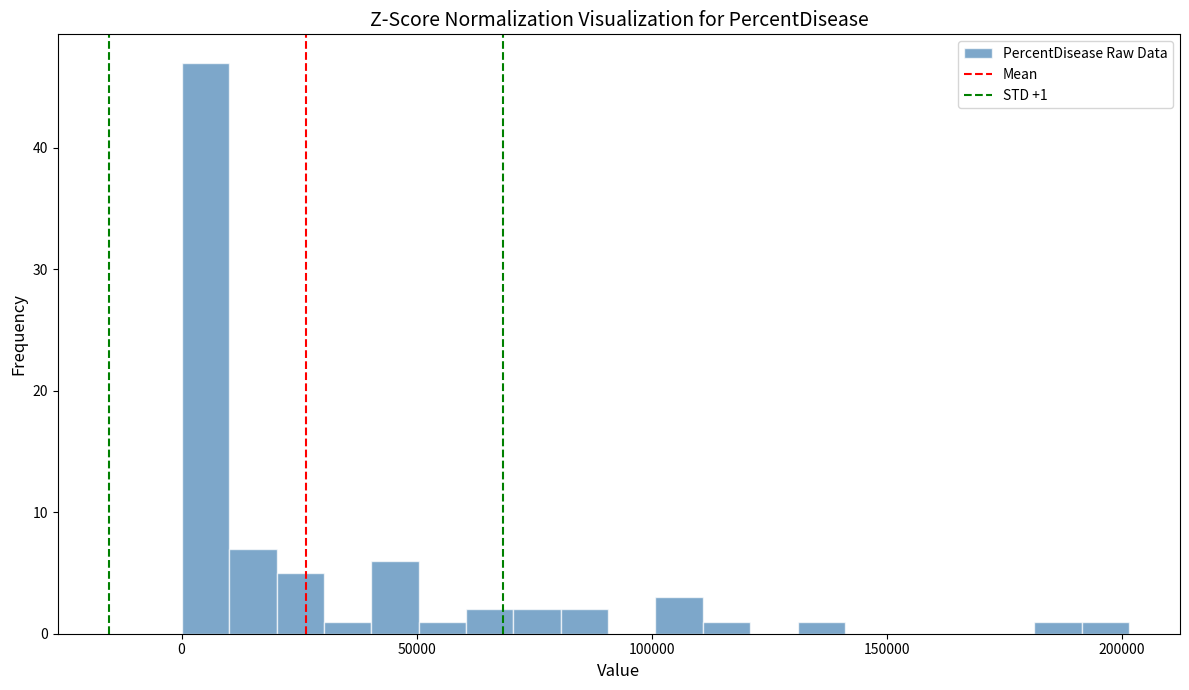

Around what value on the x-axis is the tallest bar? Give the approximate position of its centre, as read against the axis.

5000